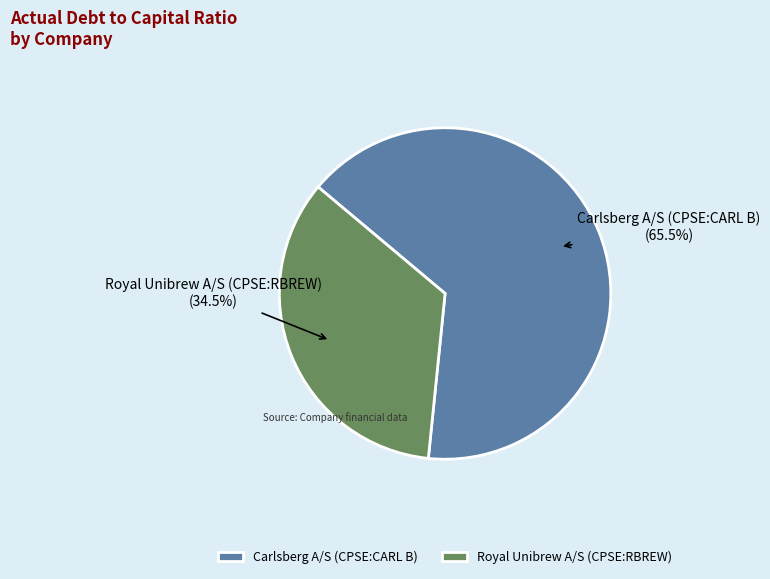

To the nearest percent, what percentage of the pie is Royal Unibrew A/S (CPSE:RBREW)?

35%